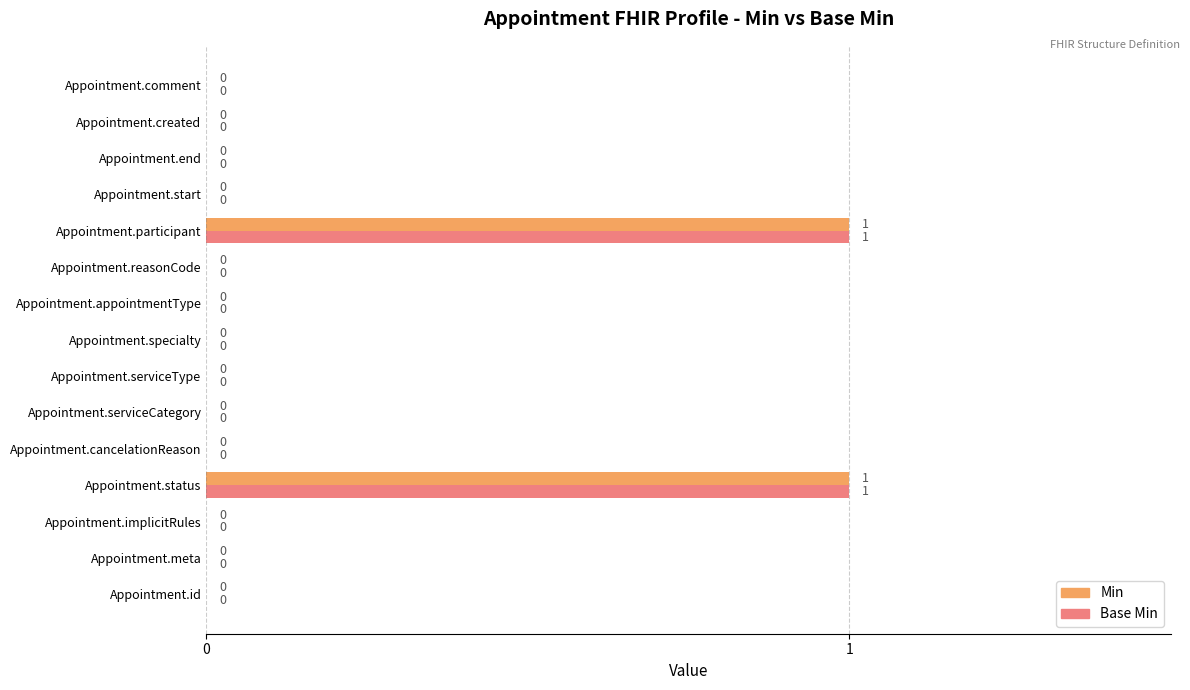

Count the number of categories in the chart.

15